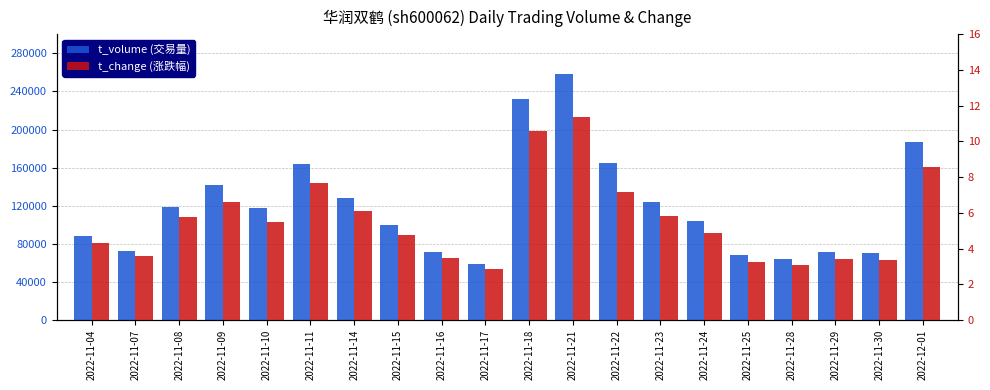

What is the greatest value displayed?

257904.0